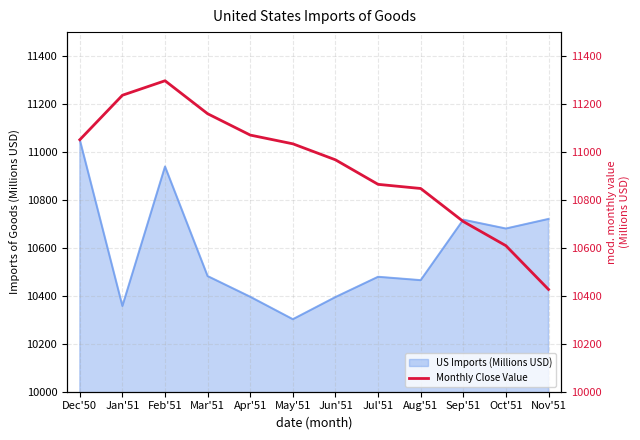

At which label is the value closest to 10861?

Jul'51